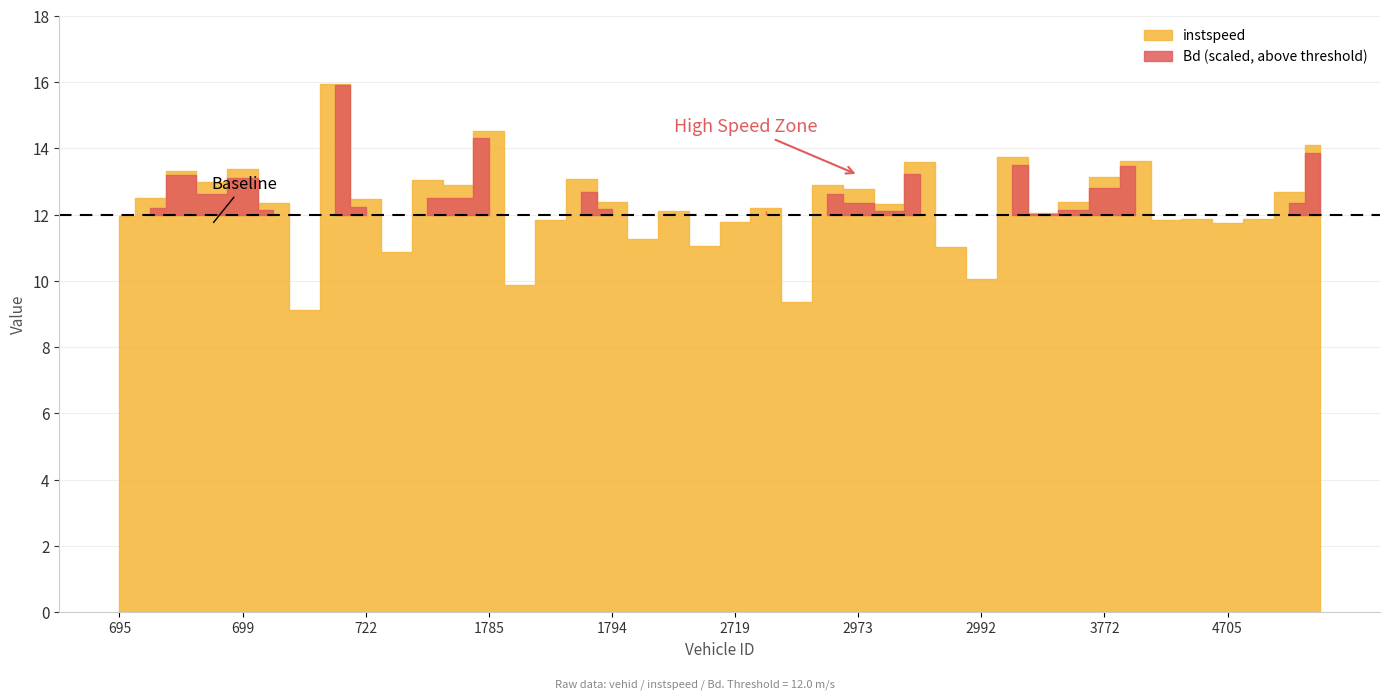

Reading left to right, what are all the values shown in this chart?

instspeed: 695=12.0	696=12.5	697=13.3	698=13.0	699=13.4	704=12.3	713=9.1	715=15.9	722=12.5	723=10.9	971=13.0	990=12.9	1785=14.5	1786=9.9	1792=11.8	1793=13.1	1794=12.4	2699=11.3	2701=12.1	2707=11.1	2719=11.8	2723=12.2	2728=9.4	2969=12.9	2973=12.8	2975=12.3	2976=13.6	2977=11.0	2992=10.0	3532=13.8	3765=12.0	3769=12.4	3772=13.1	3777=13.6	3782=11.8	4703=11.9	4705=11.8	4712=11.9	4731=12.7	5520=14.1
Bd: 695=0.5	696=0.4	697=0.9	698=0.6	699=0.8	704=0.4	713=0.0	715=1.0	722=0.5	723=0.1	971=0.5	990=0.6	1785=0.9	1786=0.0	1792=0.5	1793=0.6	1794=0.5	2699=0.3	2701=0.5	2707=0.1	2719=0.4	2723=0.5	2728=0.0	2969=0.7	2973=0.5	2975=0.3	2976=0.8	2977=0.1	2992=0.1	3532=0.8	3765=0.3	3769=0.3	3772=0.7	3777=0.9	3782=0.2	4703=0.4	4705=0.4	4712=0.4	4731=0.5	5520=0.9